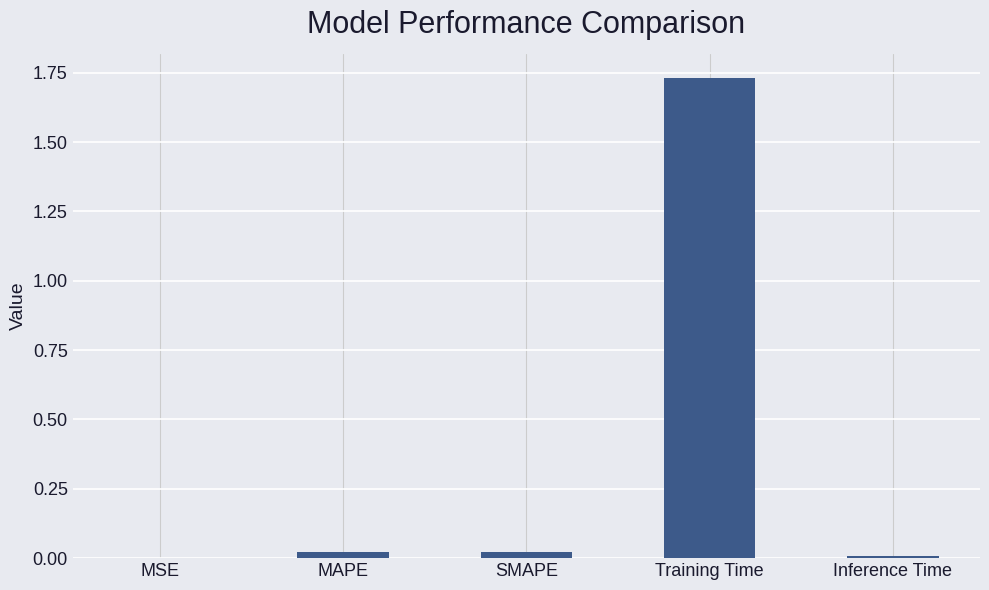

At which category does the chart reach its peak across all series?

Training Time